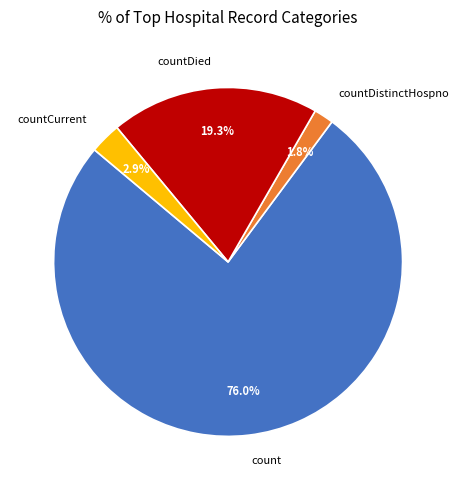

Count the number of slices in the pie.

4